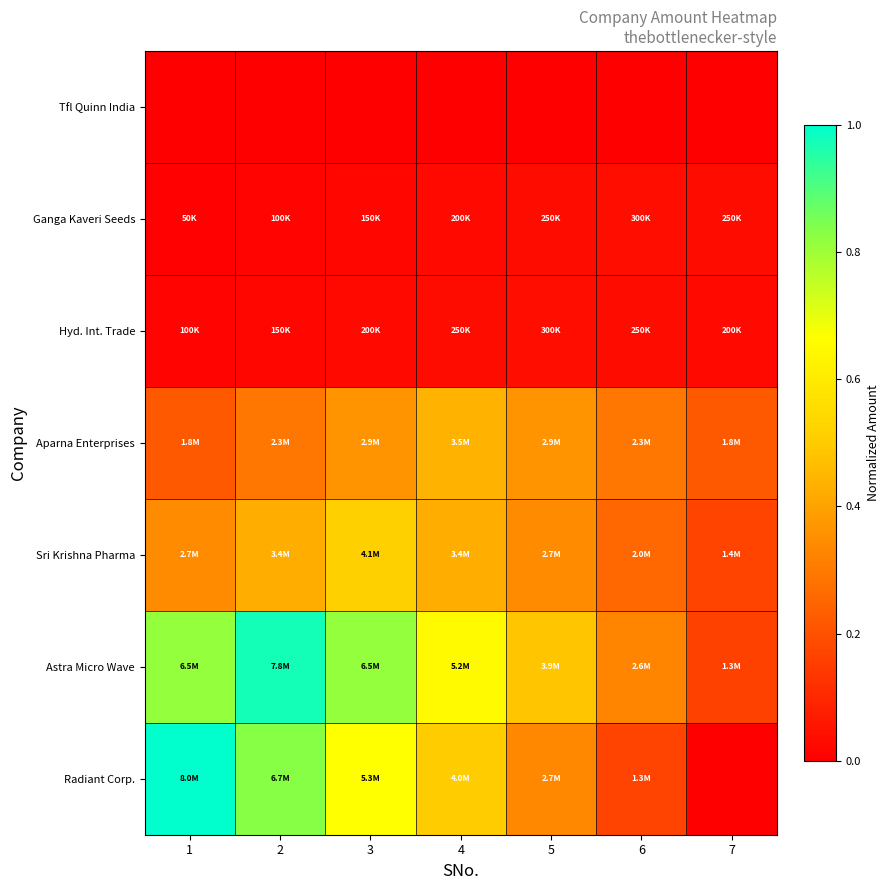

What is the spread (max minus min) of values at 6?

0.3